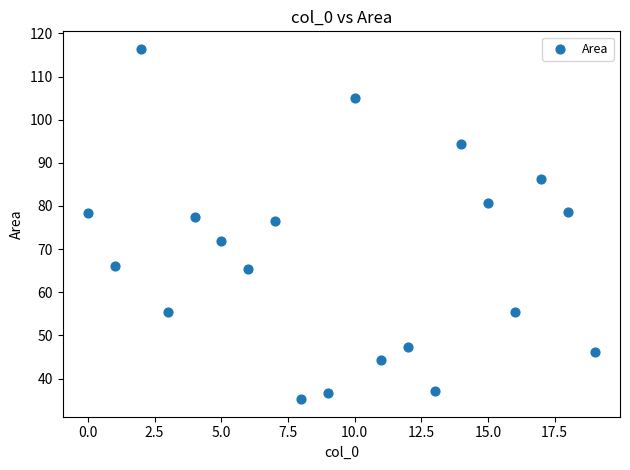

What Y value in the scatter plot is closest to 75?

76.5